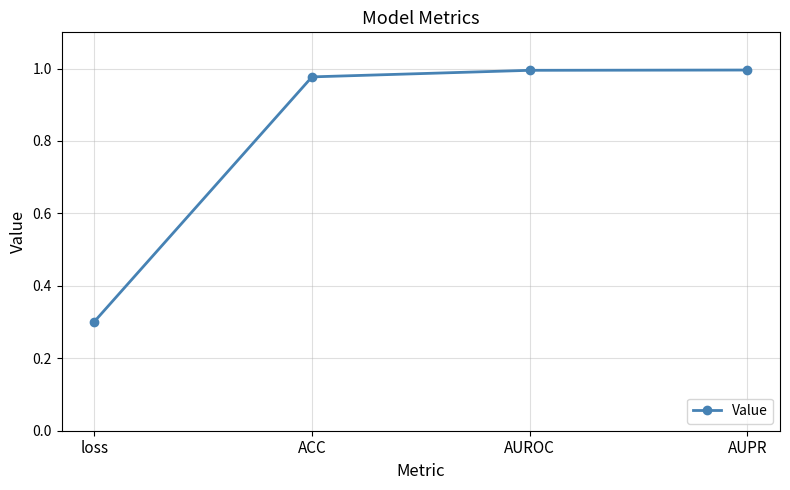

True or false: the data has more than 1 interior local peaks.

False